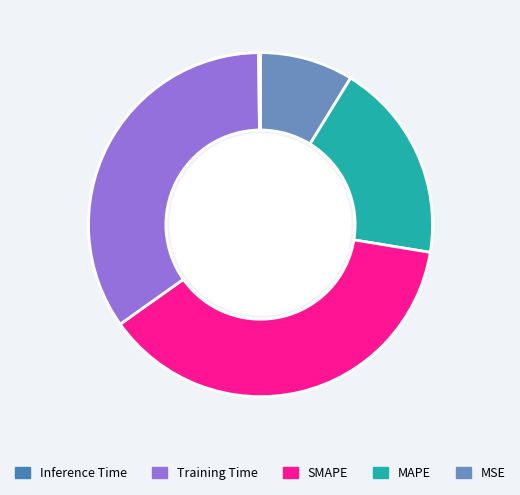

Does any single category account for the majority?

No